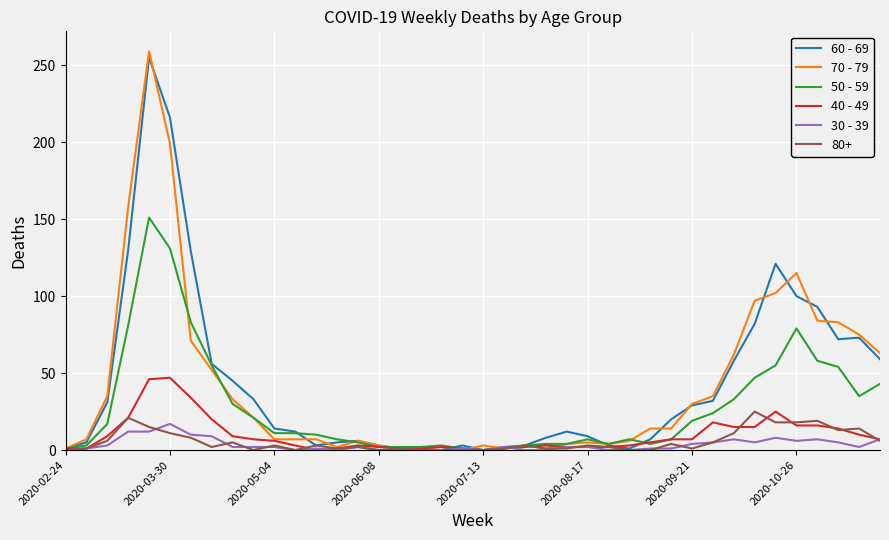

What is the maximum value shown in the chart?

259